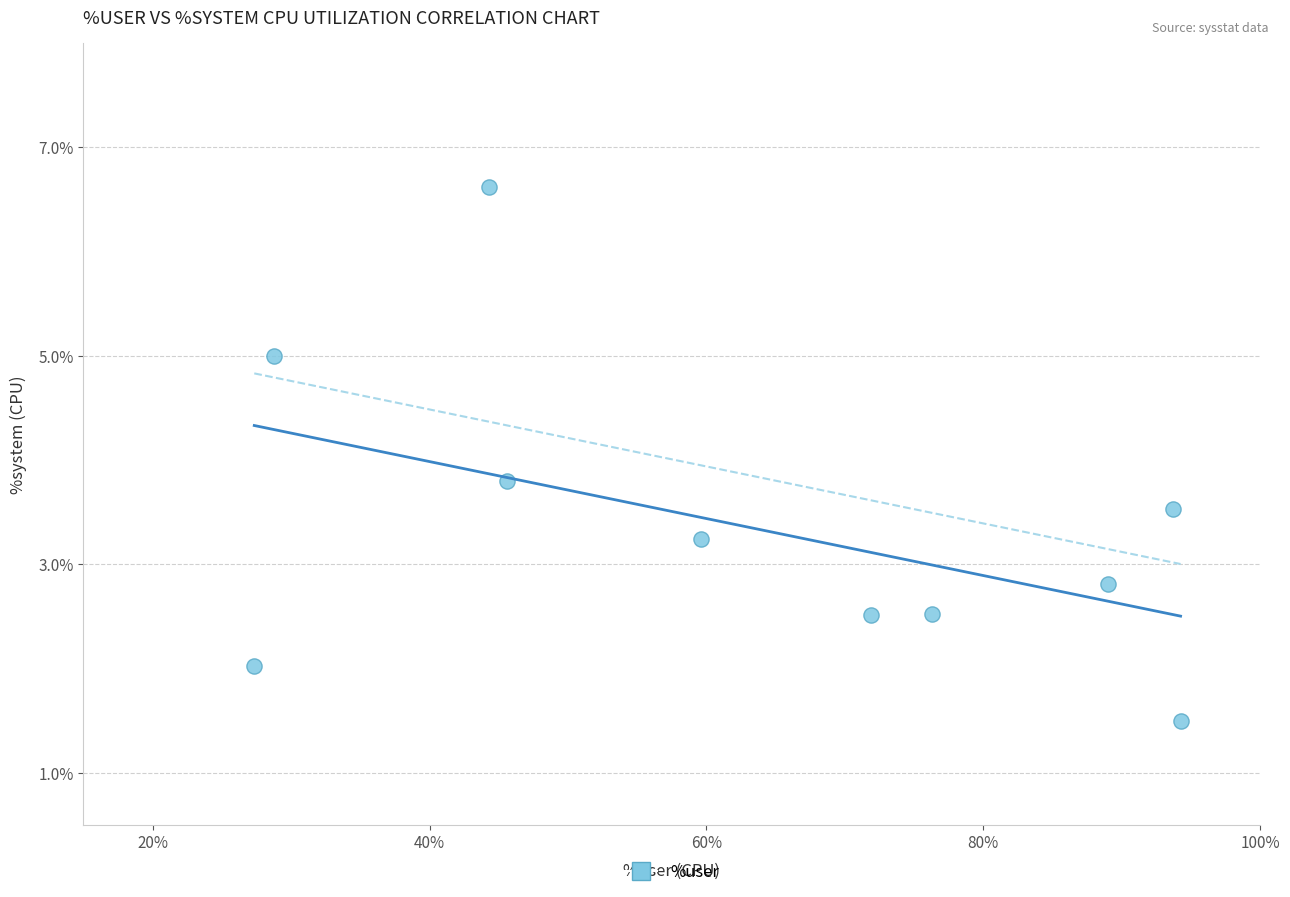

What Y value in the scatter plot is closest to 4?

3.8